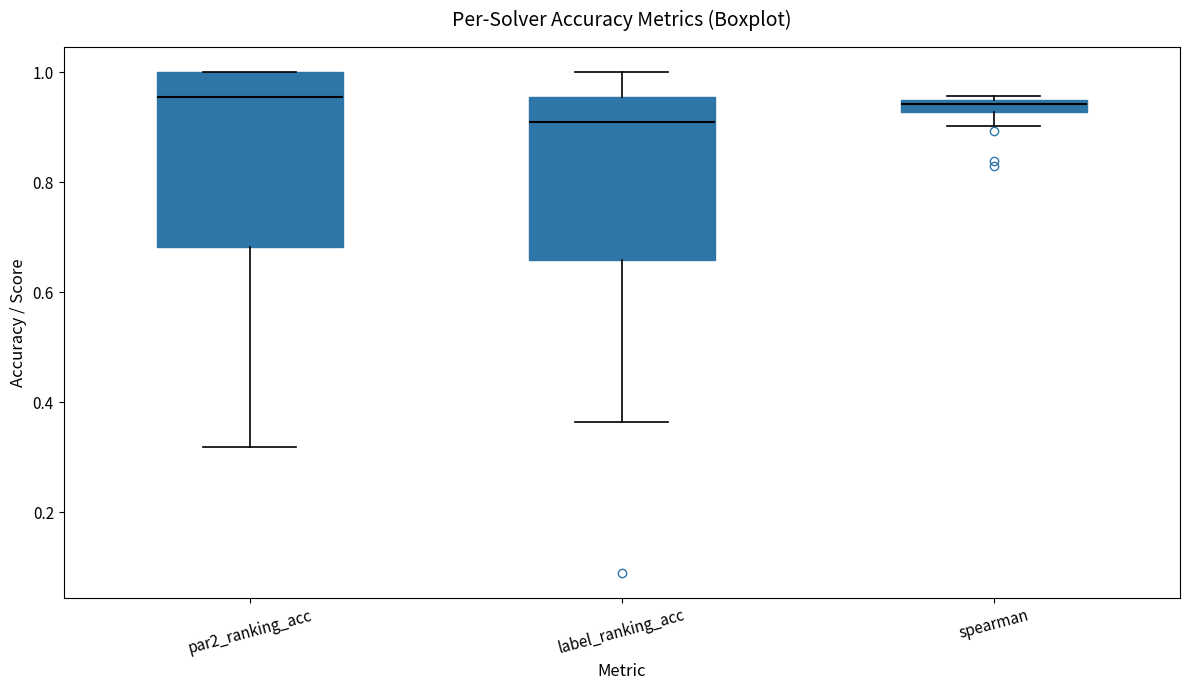

Where does the upper whisker of the box for label_ranking_acc end on the y-axis? The values are not printed on the chart, so give them approximately, as read against the axis.

1.00